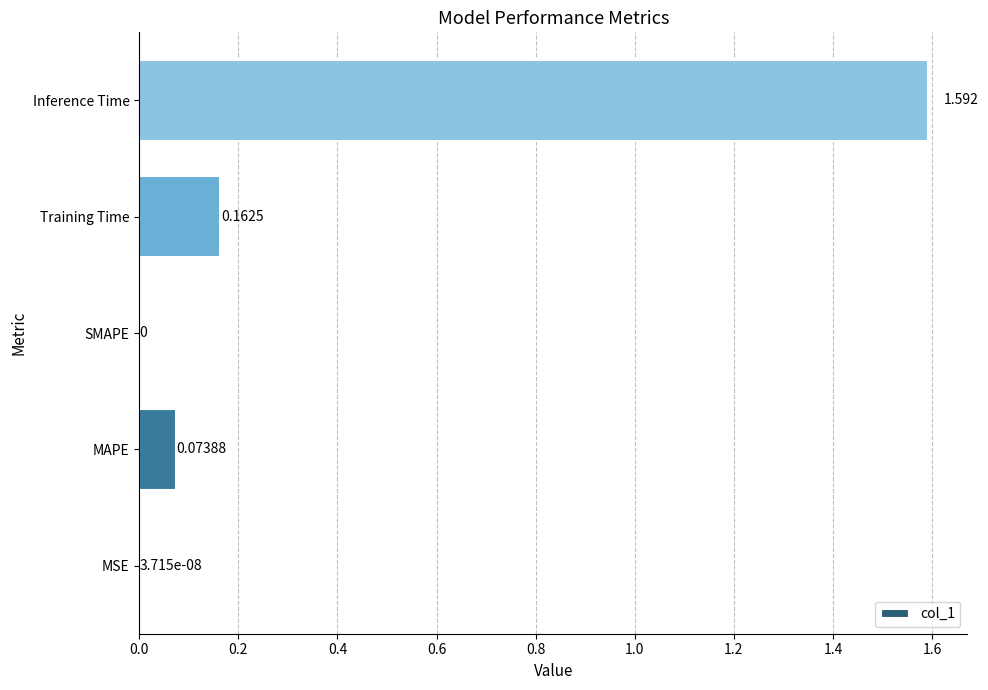

Which category has the highest value across all series?

Inference Time